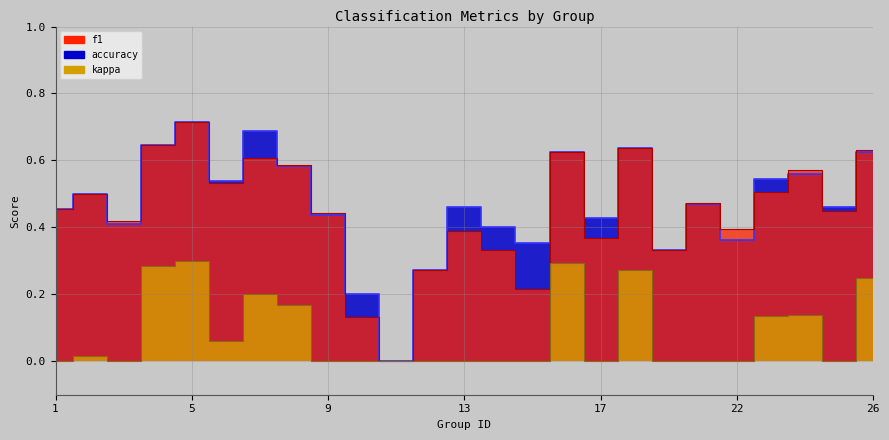

How many values in kappa are above zero?

11